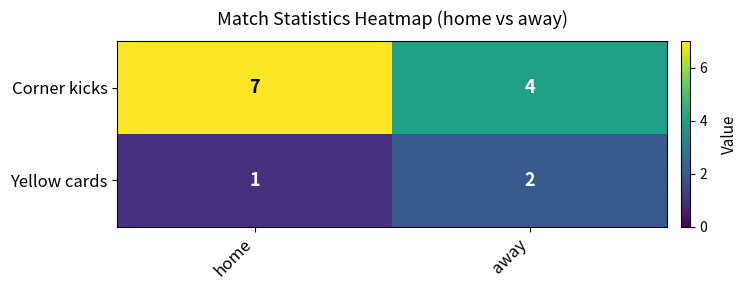

Reading left to right, what are all the values shown in this chart?

Corner kicks: home=7	away=4
Yellow cards: home=1	away=2